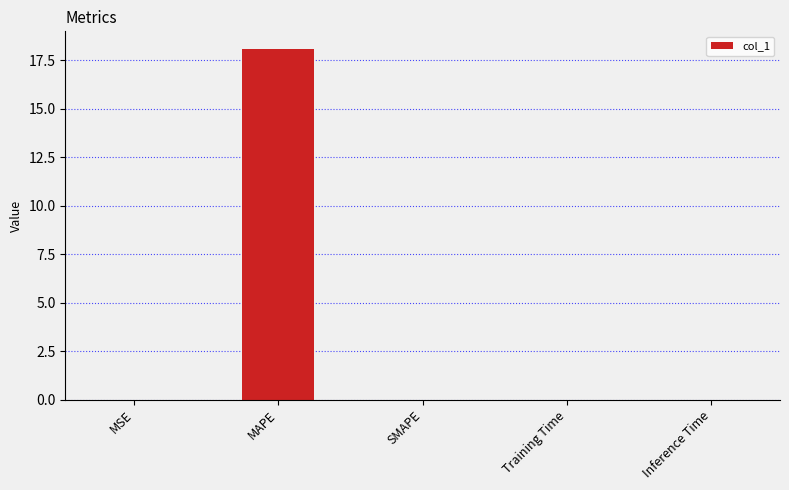

Is it true that the value at MSE is 0.0?

True